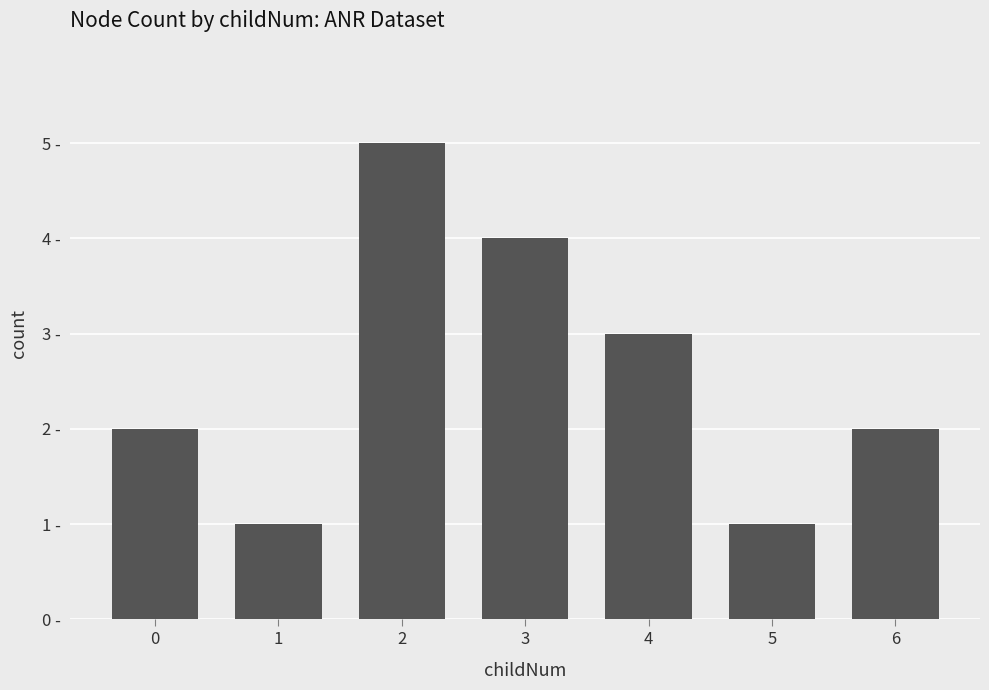

Which label corresponds to the smallest value in the chart?

1